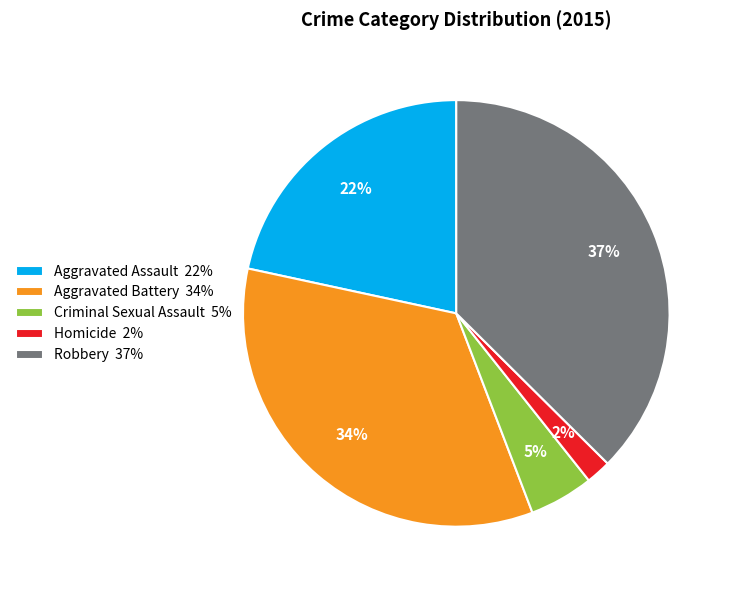

How many slices are in this pie chart?

5